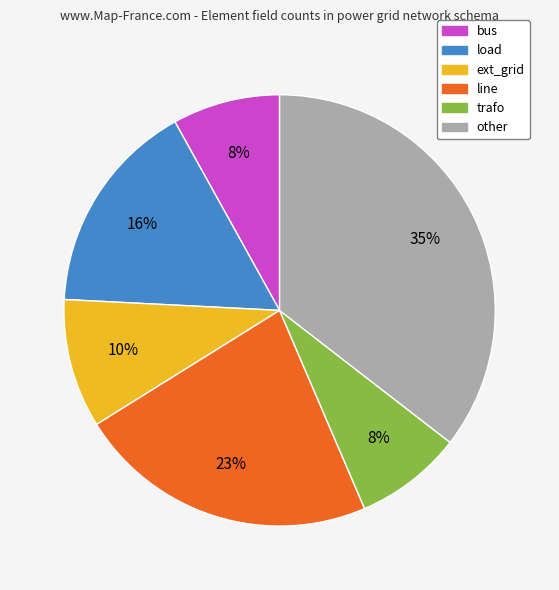

To the nearest percent, what is the difference between the trafo and other slice percentages?

27%